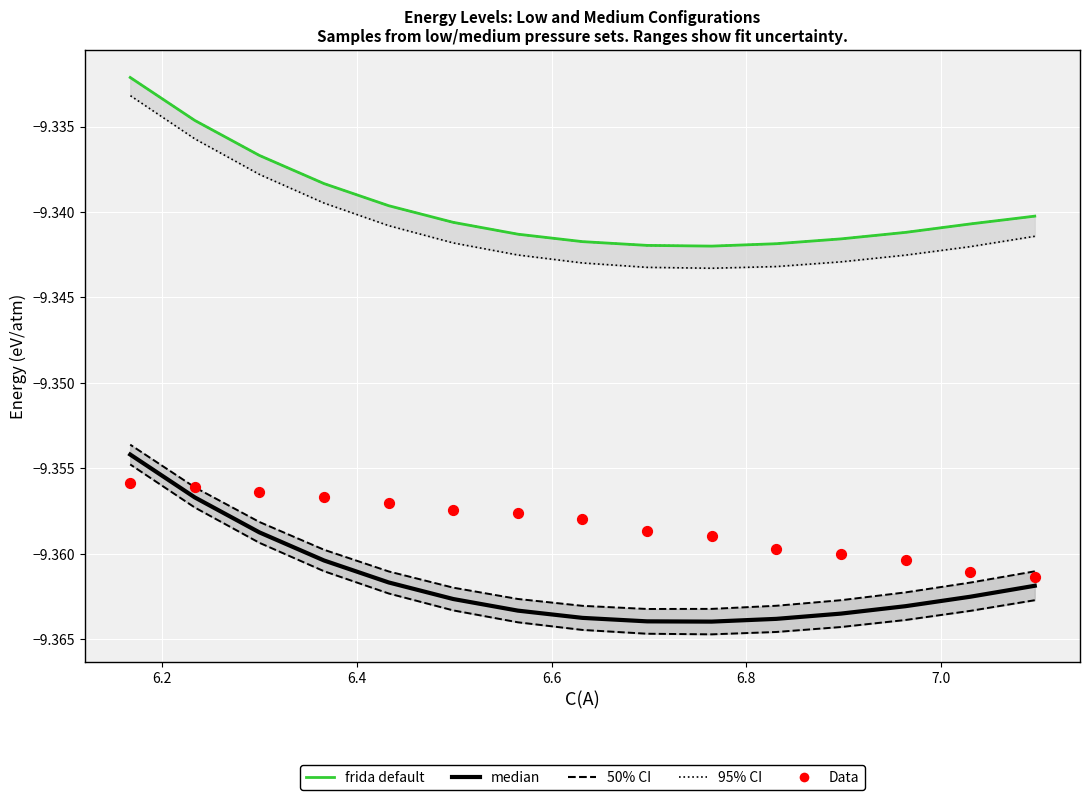

What are all the series names shown in the legend?

95% CI, 50% CI, median, frida default, Data